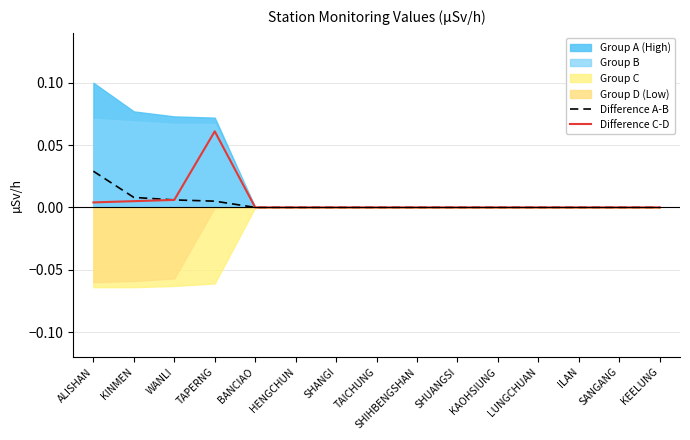

Which has a higher value, SHANGI or BANCIAO?

SHANGI